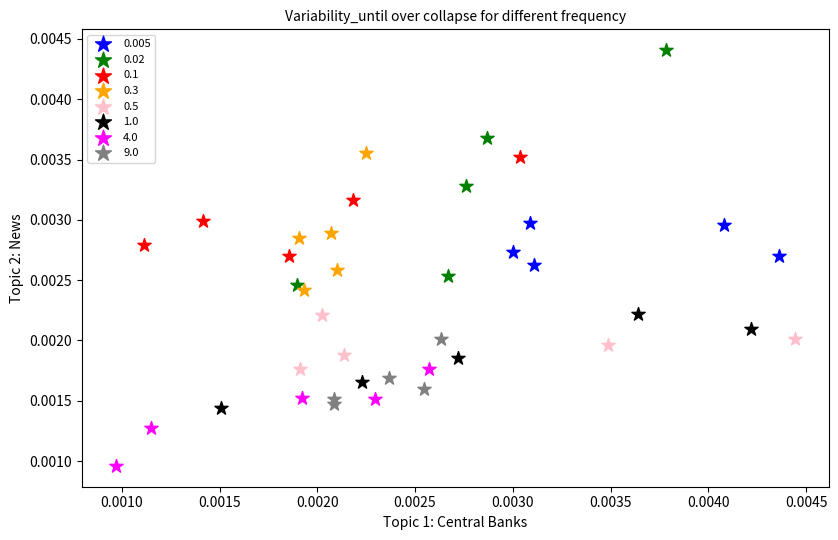

What are all the series names shown in the legend?

0.005, 0.02, 0.1, 0.3, 0.5, 1.0, 4.0, 9.0